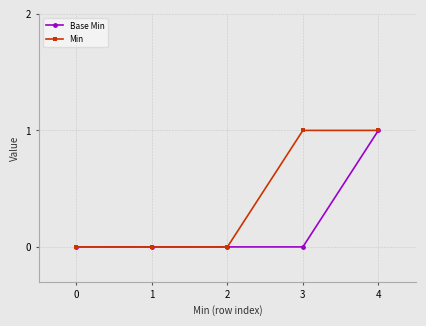

List the series in order of their overall mean, lowest first.

Base Min, Min